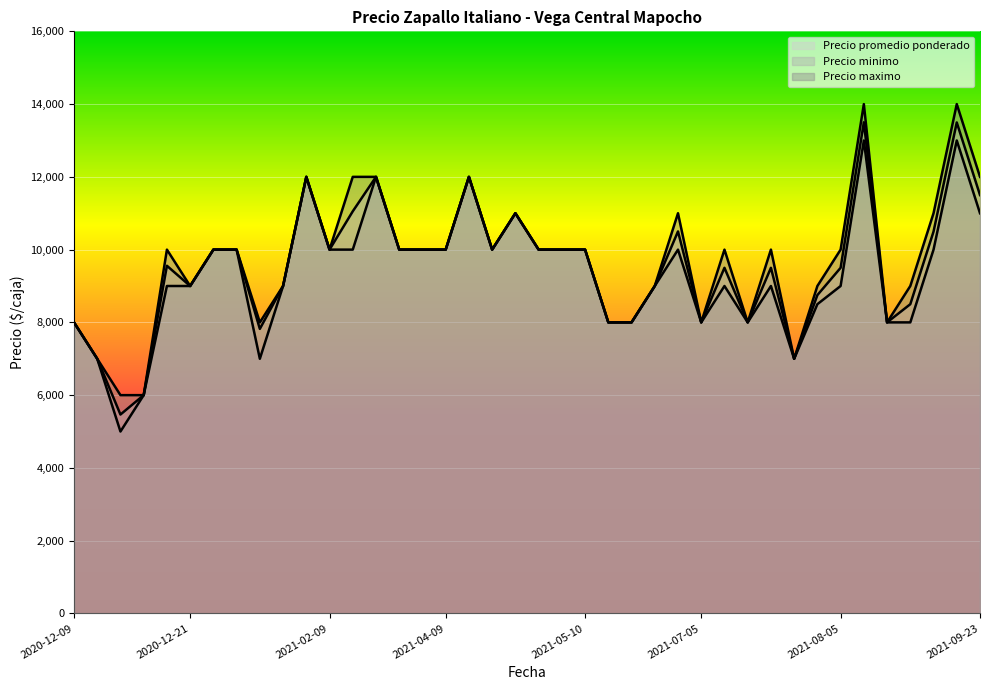

True or false: Precio maximo has more than 2 interior local peaks.

True